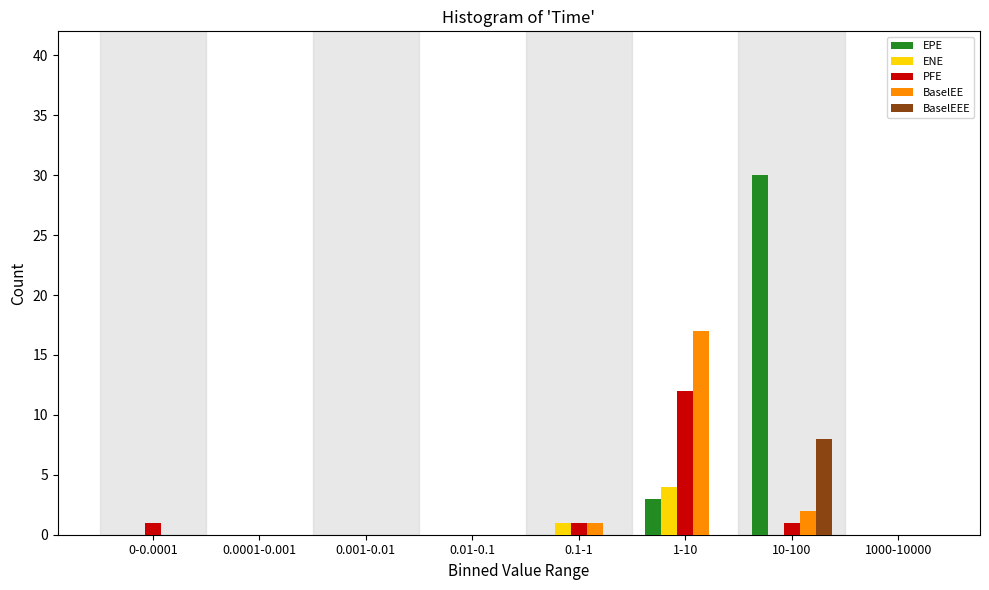

At which category is the sum across all series the highest?

10-100